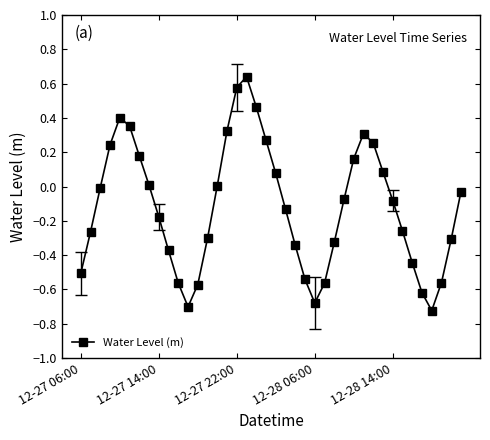

How many points are lower than both their immediate neighbors (excluding endpoints)?

3